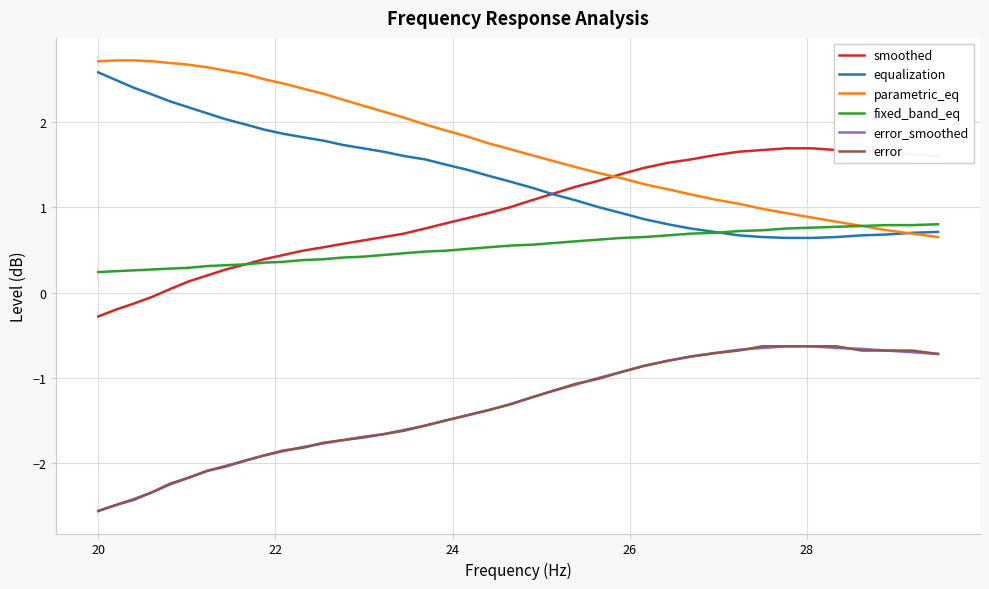

Which series has the largest total across all categories?

parametric_eq